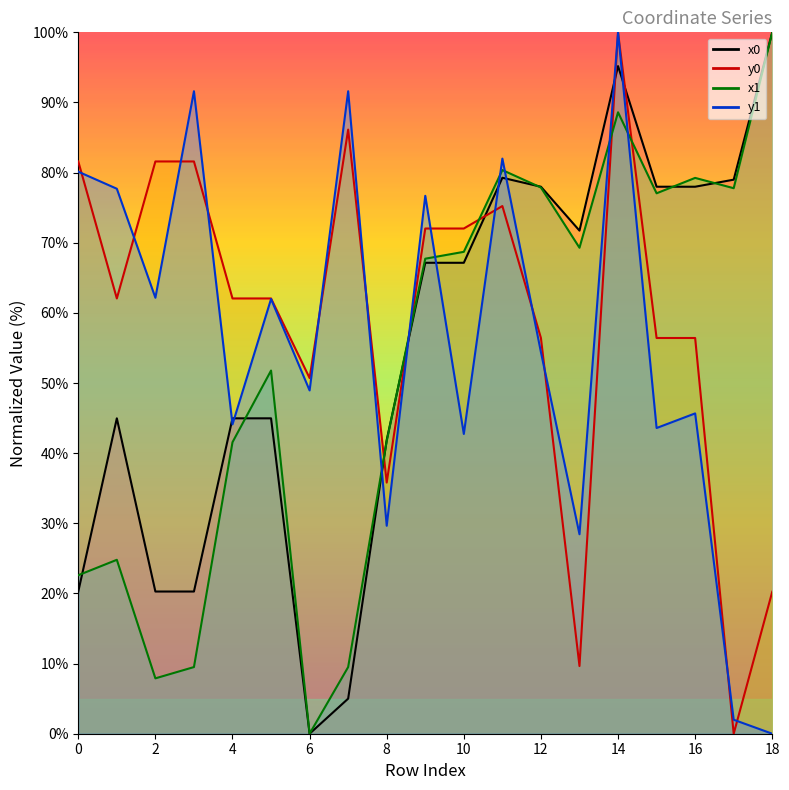

How many times do x0 and x1 cross each other?

7